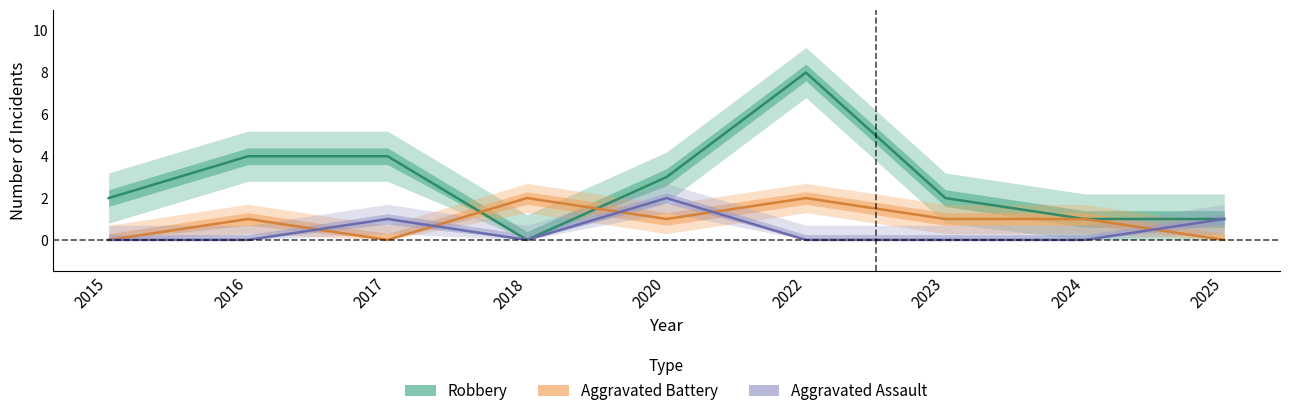

Does the chart display data point markers on the line(s)?

No